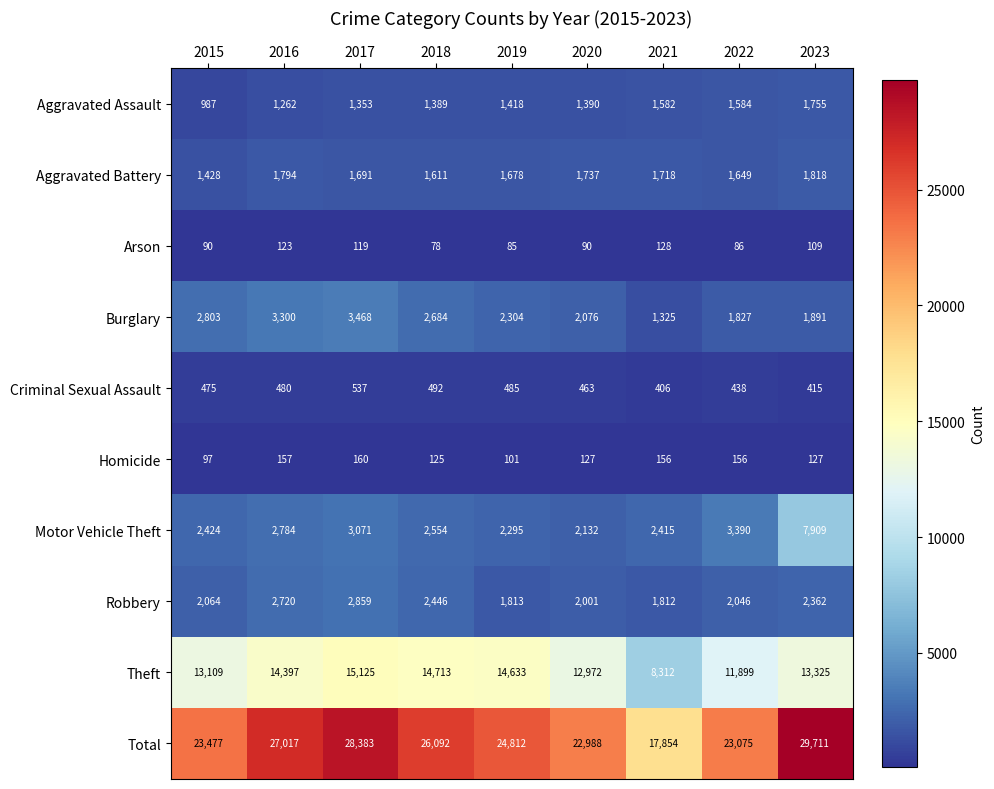

Which category has the lowest value across all series?

2018